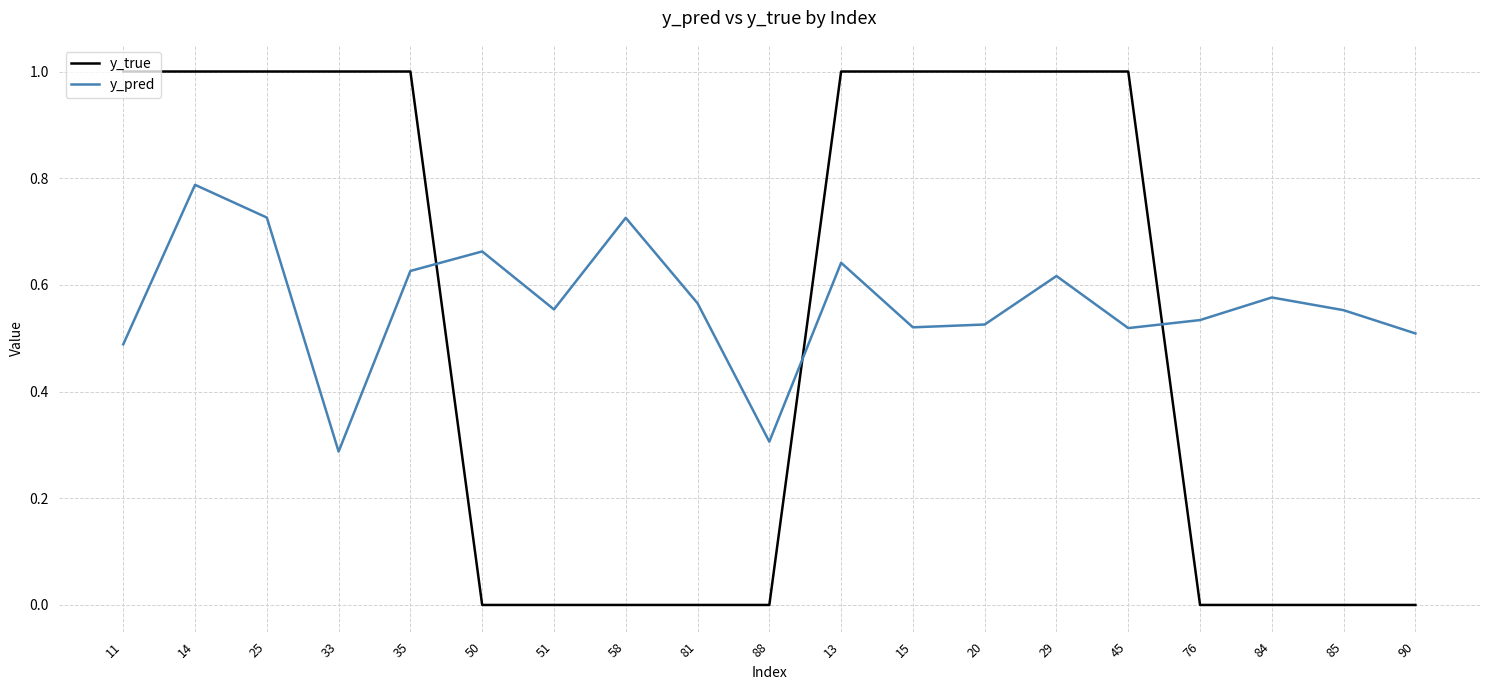

True or false: y_true and y_pred intersect in this chart.

True